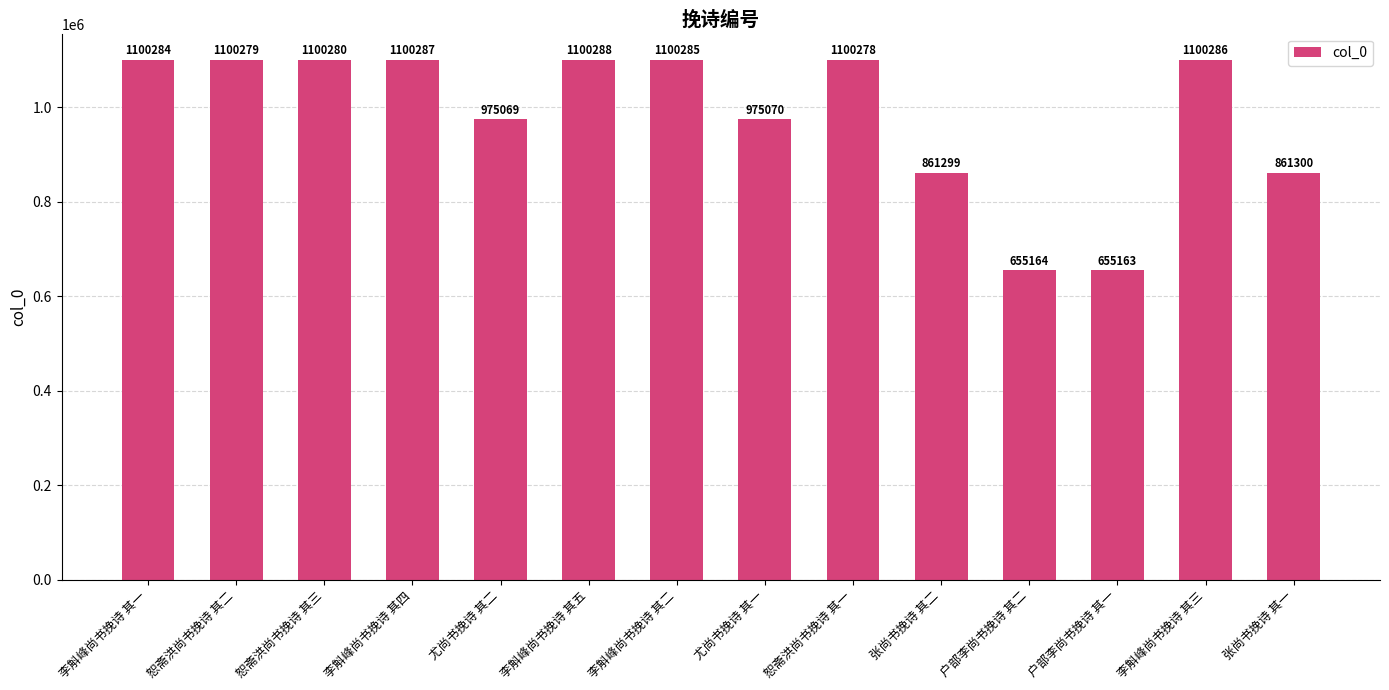

Reading left to right, transcribe all the data shown in this chart.

1100284	1100279	1100280	1100287	975069	1100288	1100285	975070	1100278	861299	655164	655163	1100286	861300